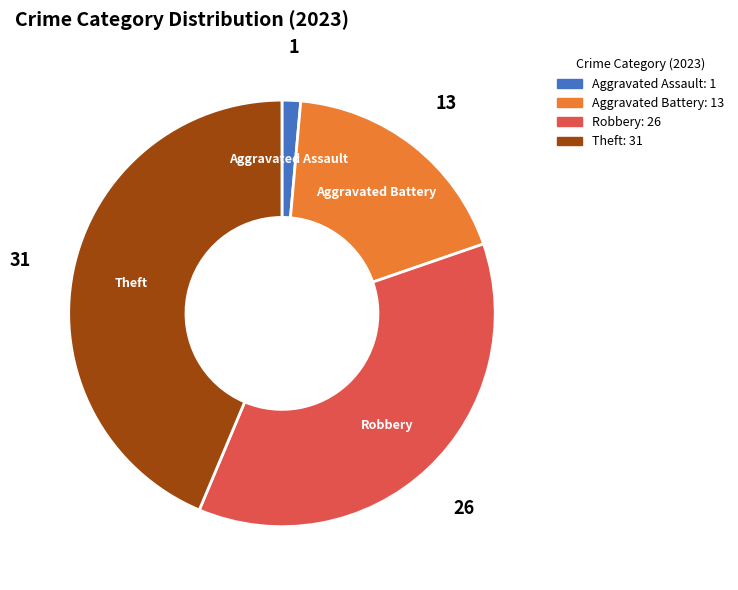

How many slices are in this pie chart?

4